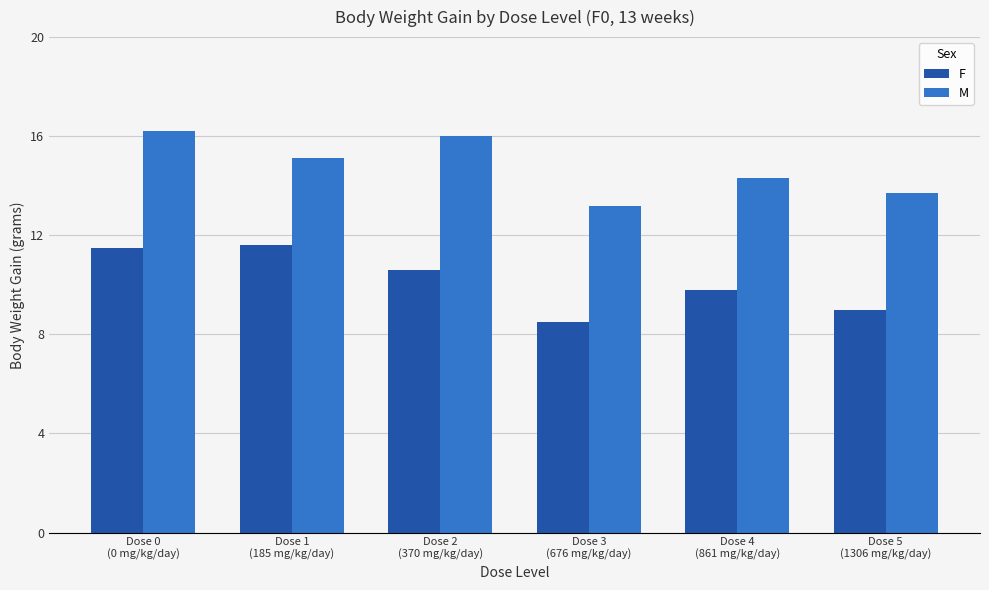

What position from the right is Dose 0
(0 mg/kg/day)?

6